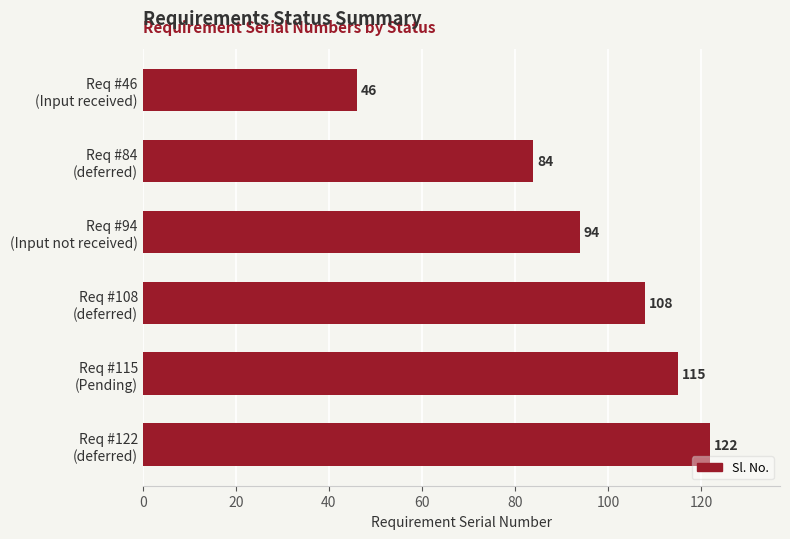

List the labels in order of value, largest first.

Req #122
(deferred), Req #115
(Pending), Req #108
(deferred), Req #94
(Input not received), Req #84
(deferred), Req #46
(Input received)